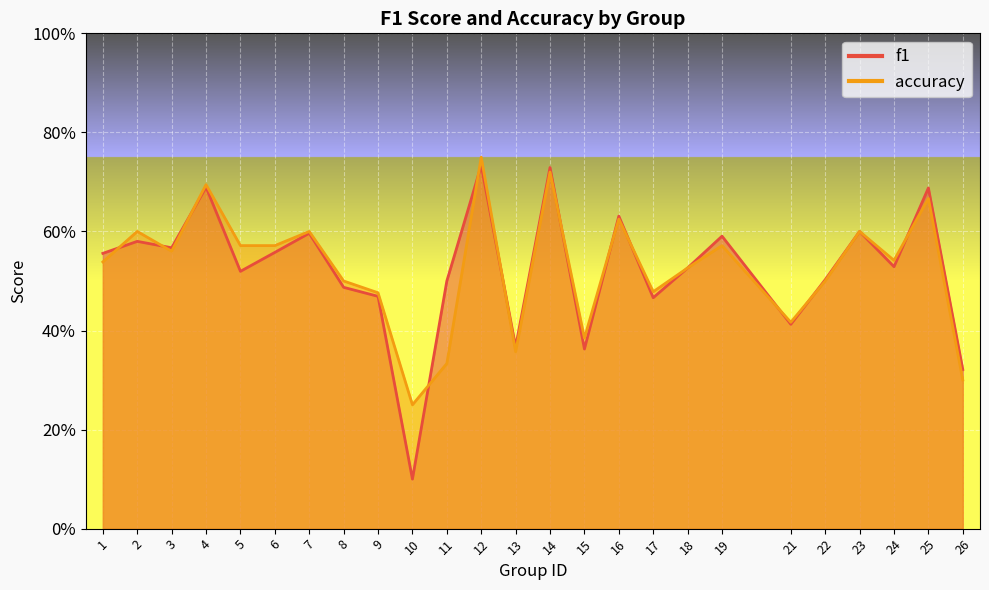

Where is the first local maximum for accuracy?

2